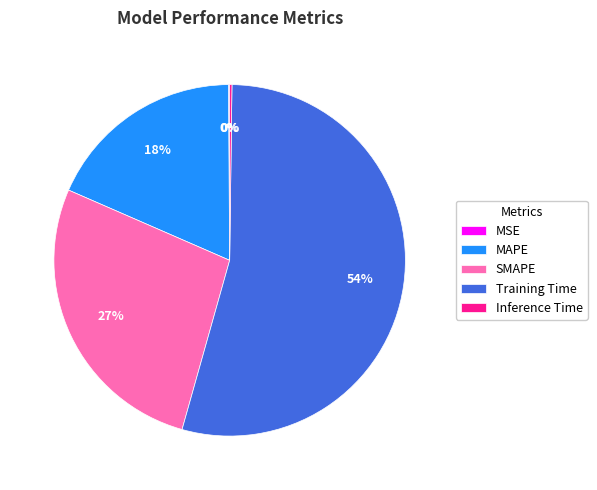

Is it true that SMAPE is 27% of the pie?

True